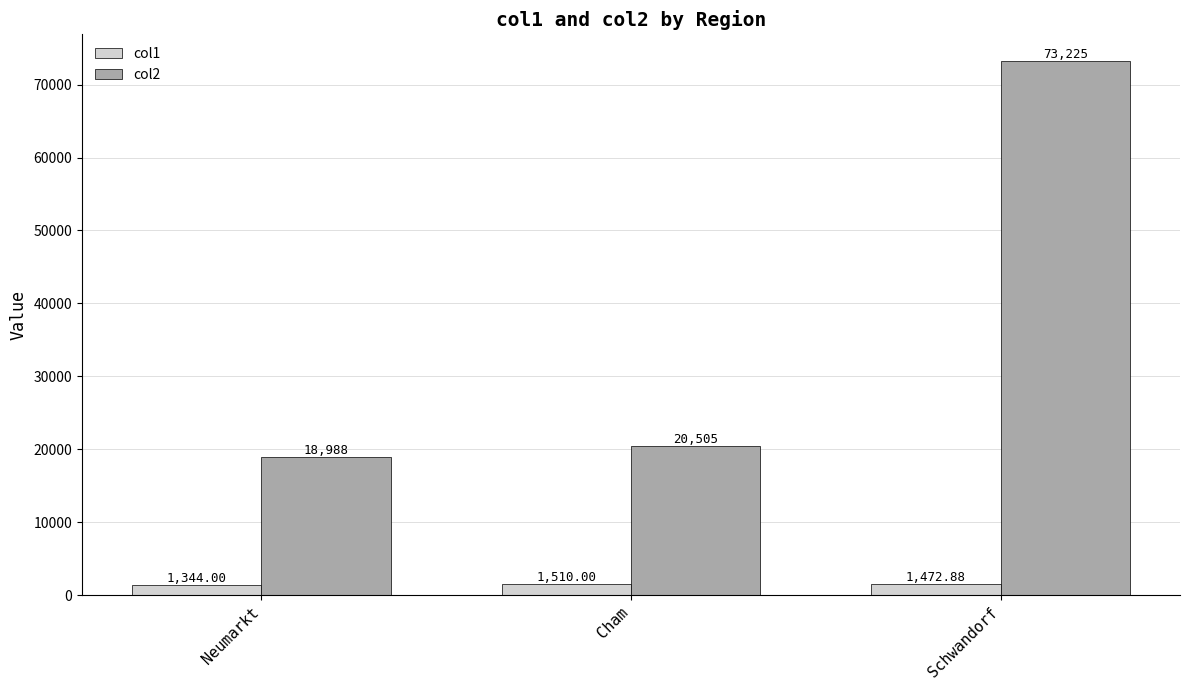

Reading left to right, list all the values displayed in this chart.

col1: 1344.0	1510.0	1472.9
col2: 18988.0	20505.0	73225.0